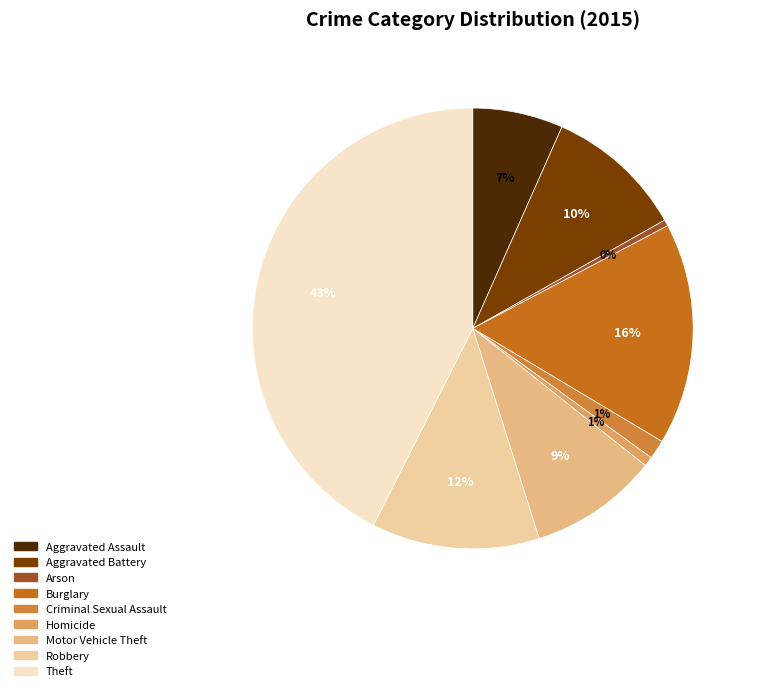

What is the total percentage of Motor Vehicle Theft and Aggravated Assault?

16.1%